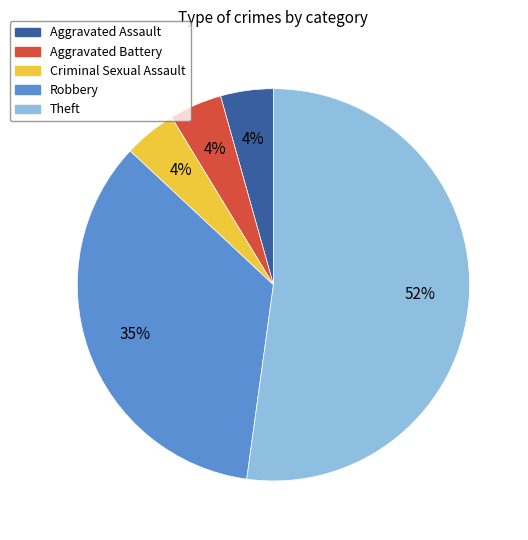

Is it true that Criminal Sexual Assault is 4% of the pie?

True